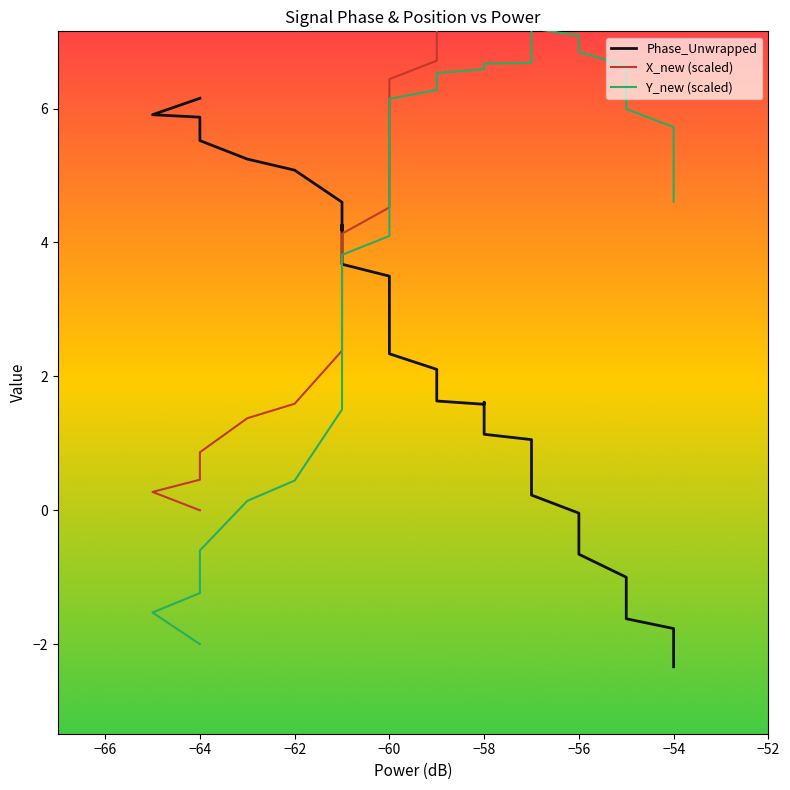

What is the maximum value shown in the chart?

14.3